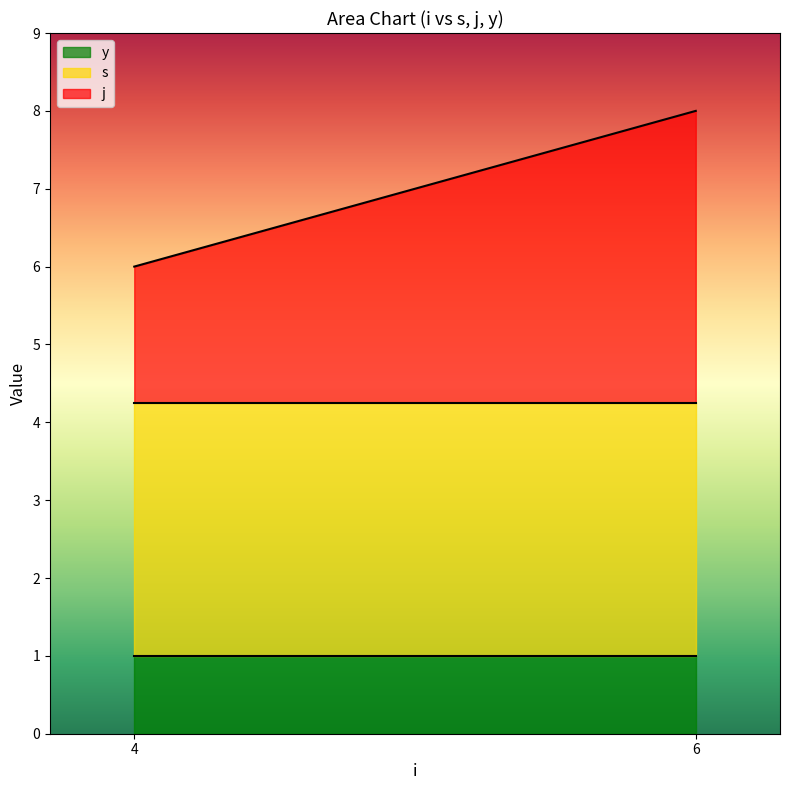

At which category is the sum across all series the highest?

6